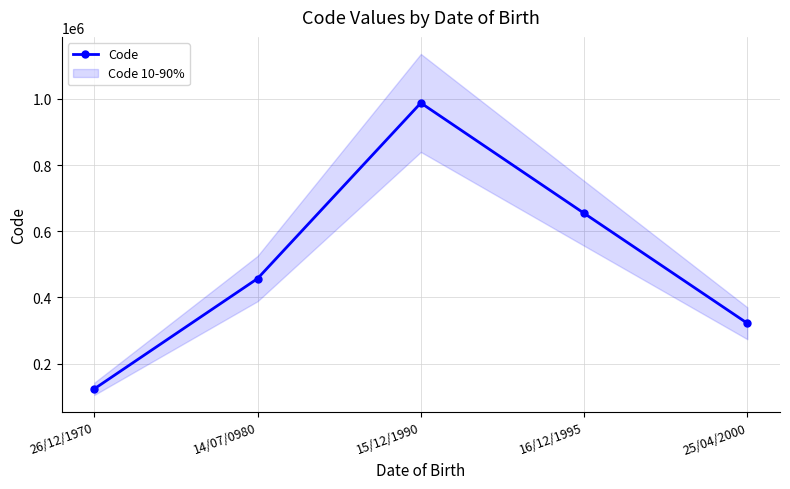

What is the label of the 4th point from the left?

16/12/1995